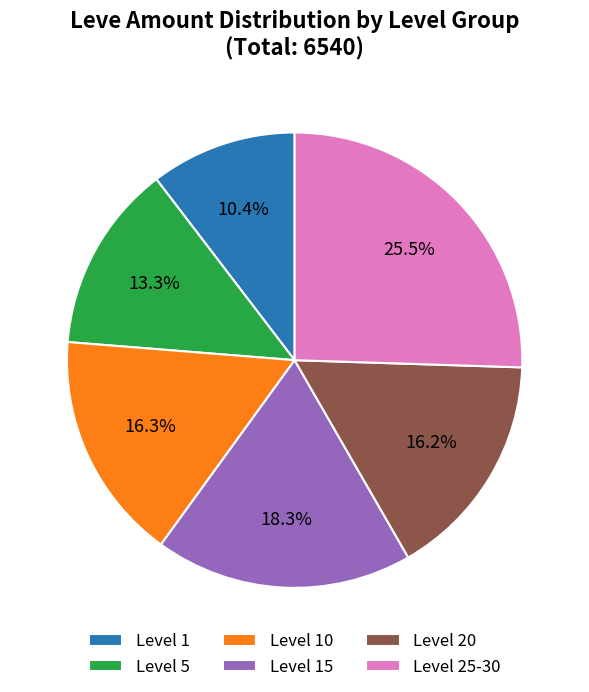

What is the total percentage of Level 10 and Level 25-30?

41.8%